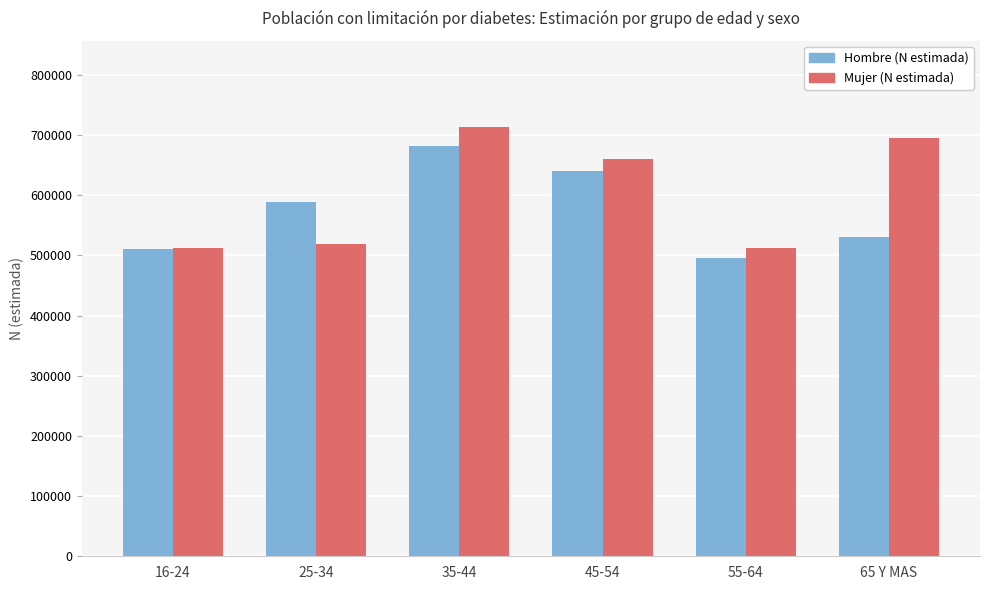

The value of Hombre (N estimada) at 35-44 is 682339. True or false?

True